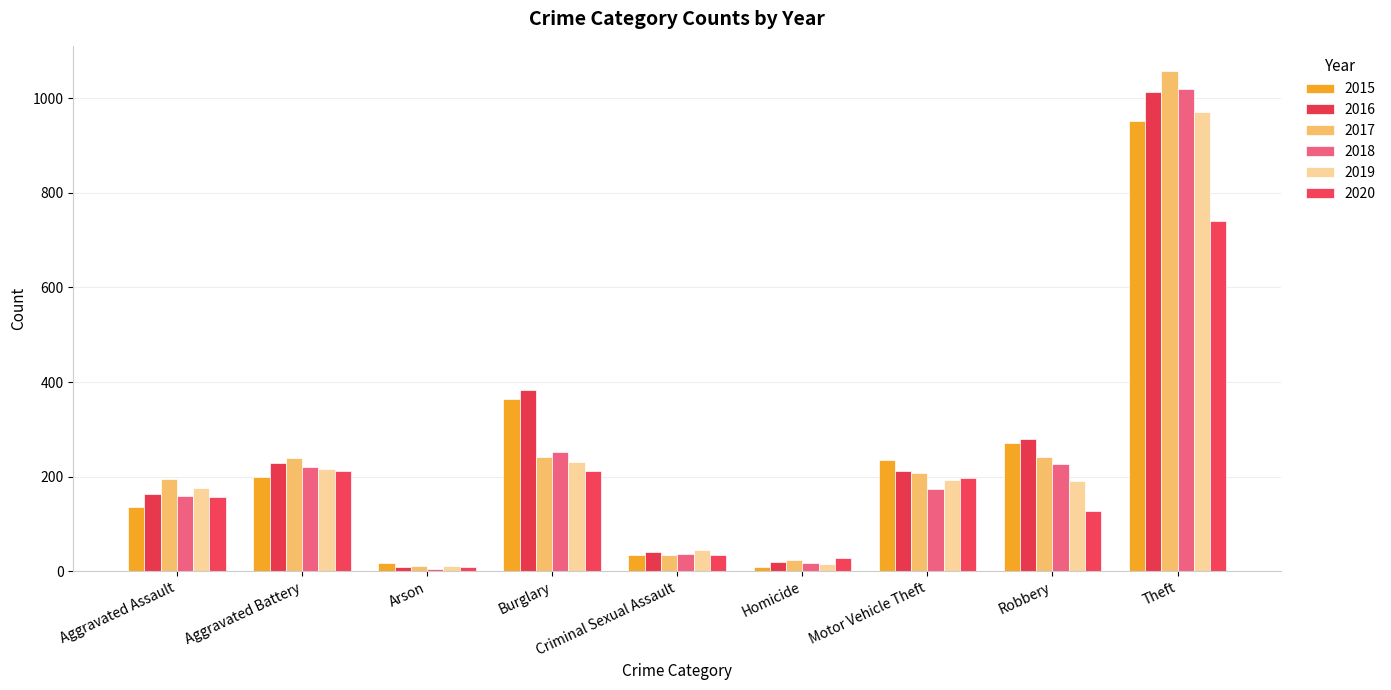

Does the chart contain any negative values?

No